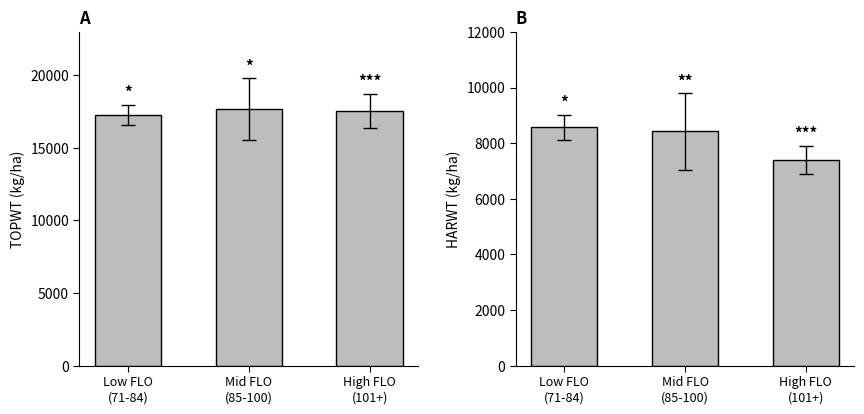

Which label corresponds to the smallest value in the chart?

High FLO
(101+)